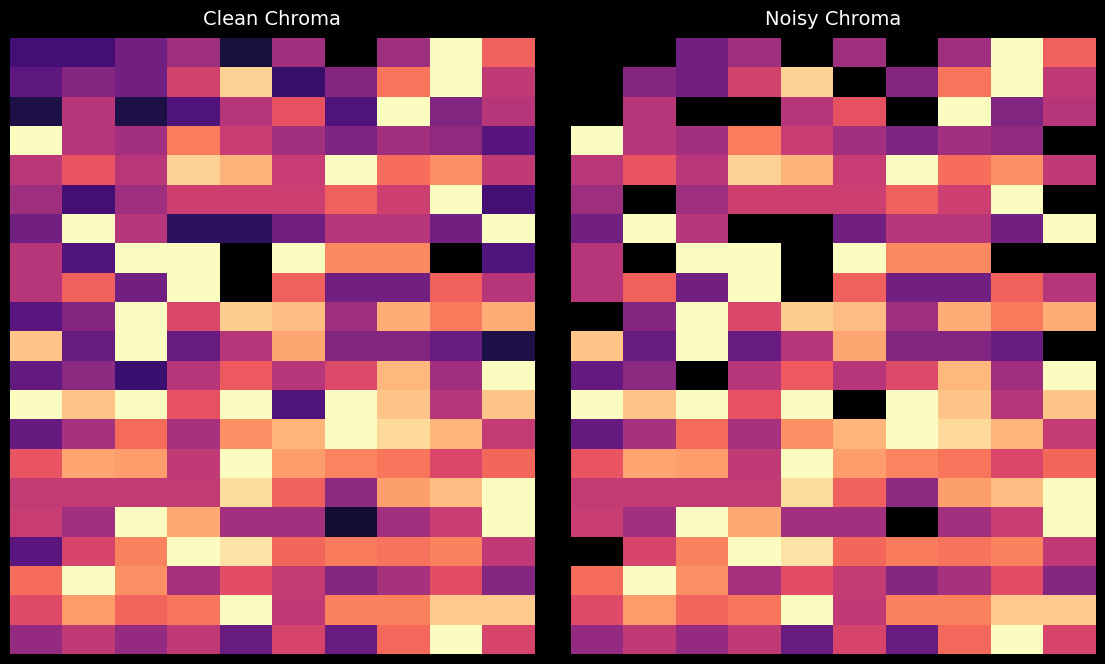

At which category does the chart reach its peak across all series?

8